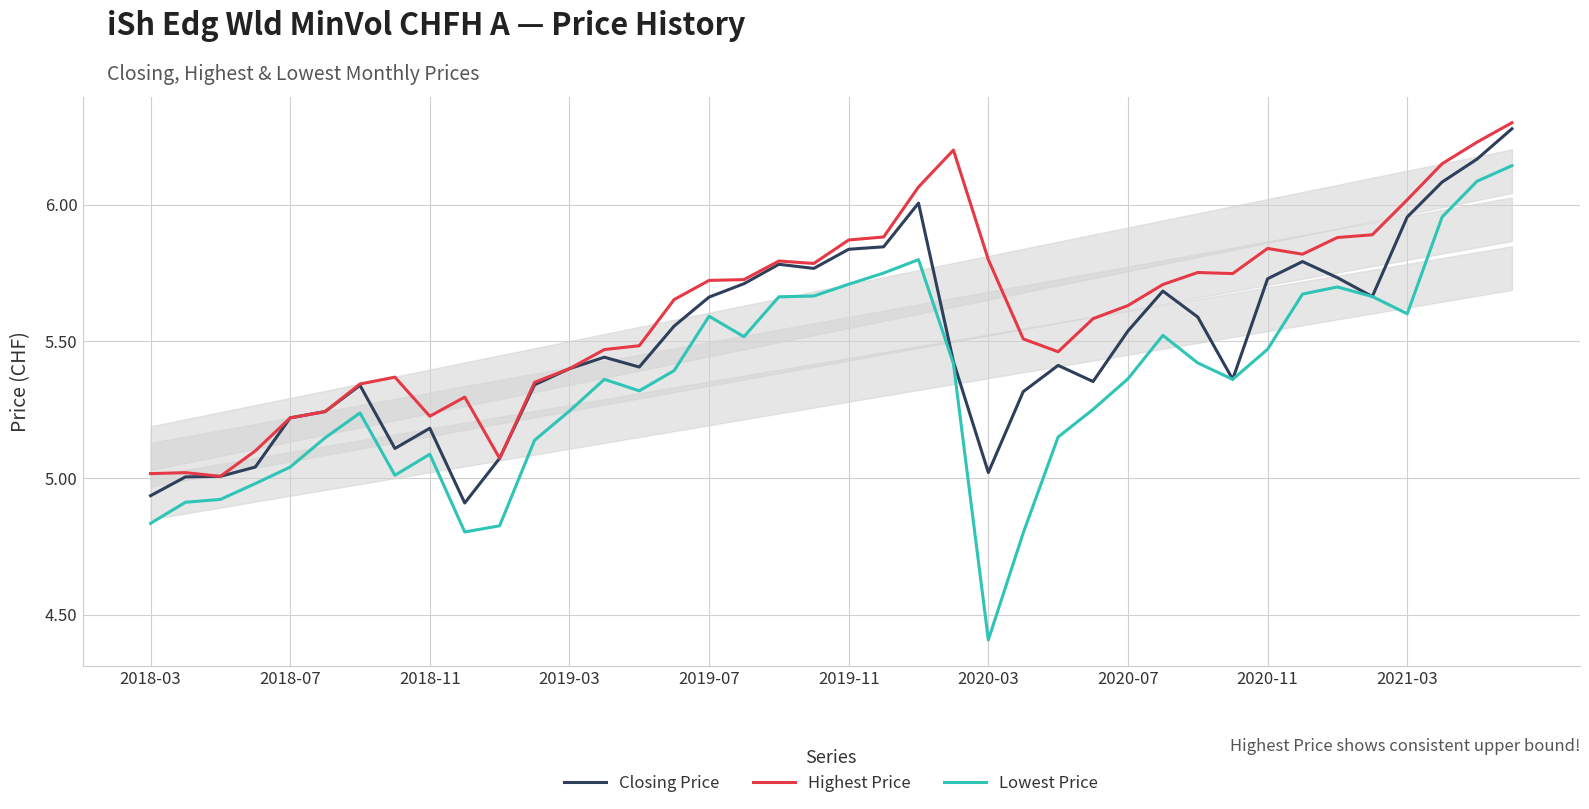

What is the lowest value of the Lowest Price series?

4.4